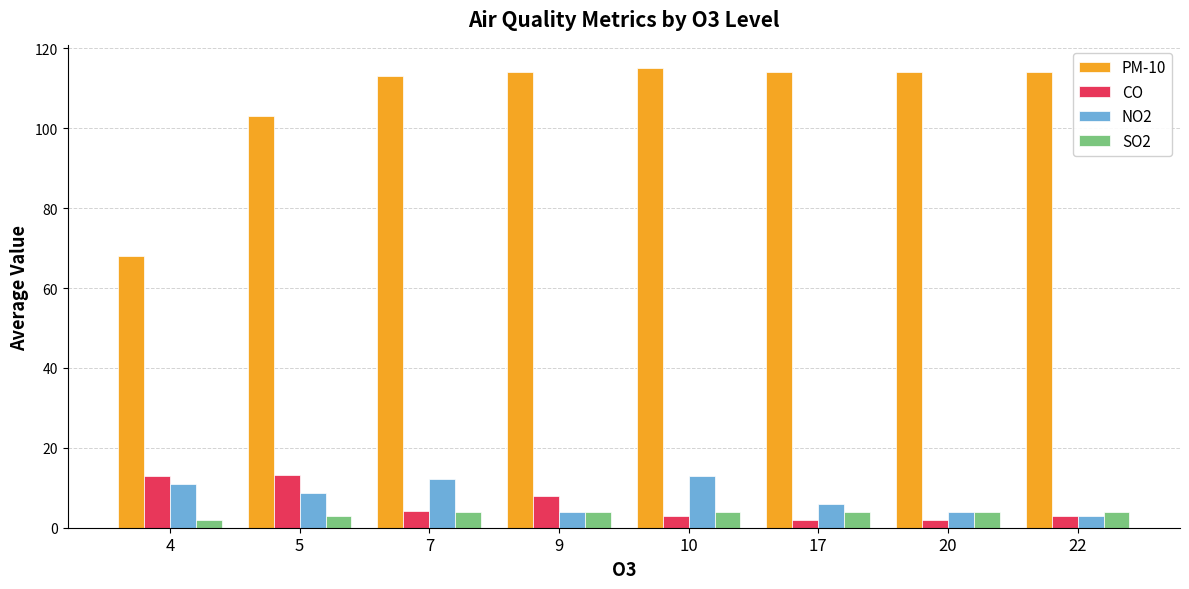

What is the maximum value shown in the chart?

115.0